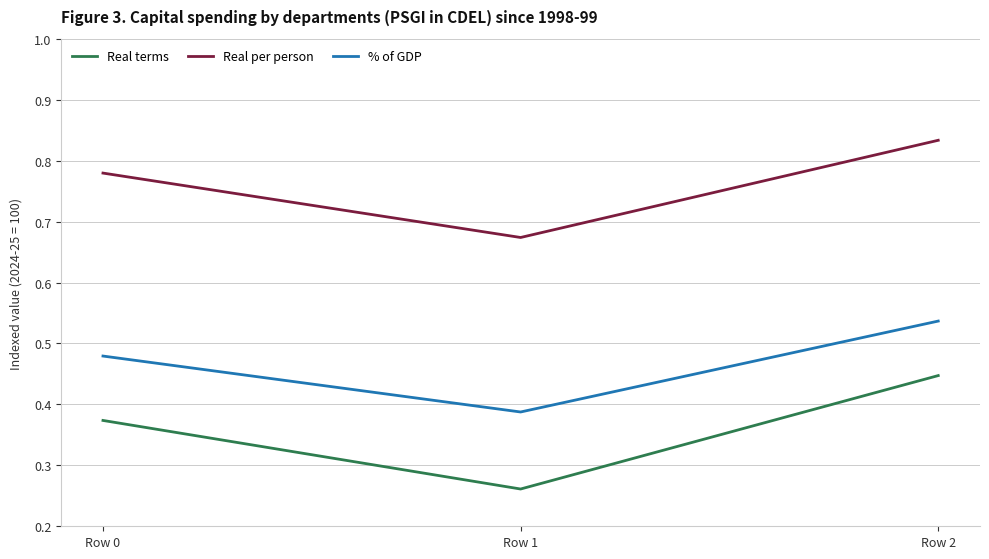

What is the total value across all series at Row 0?

1.6